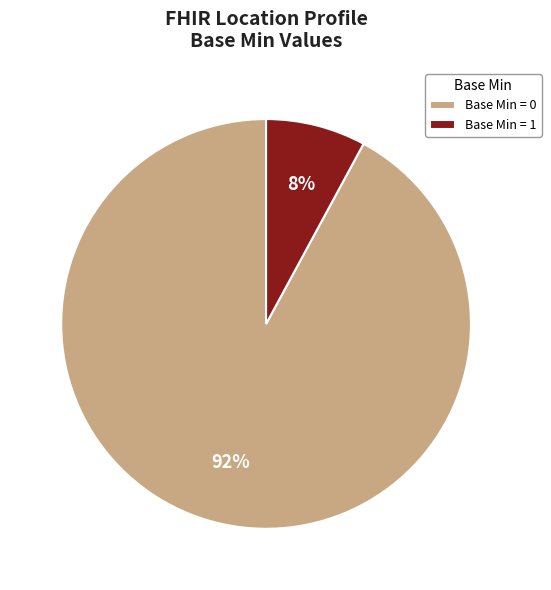

Which has a higher value, Base Min = 0 or Base Min = 1?

Base Min = 0